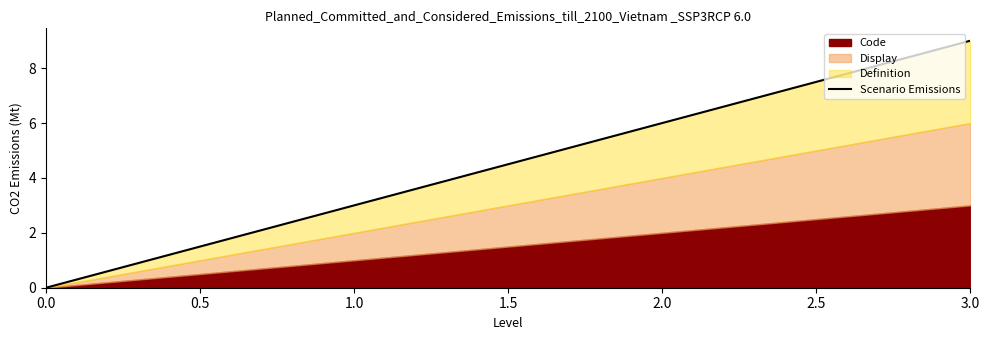

What is the sum of all values?

18